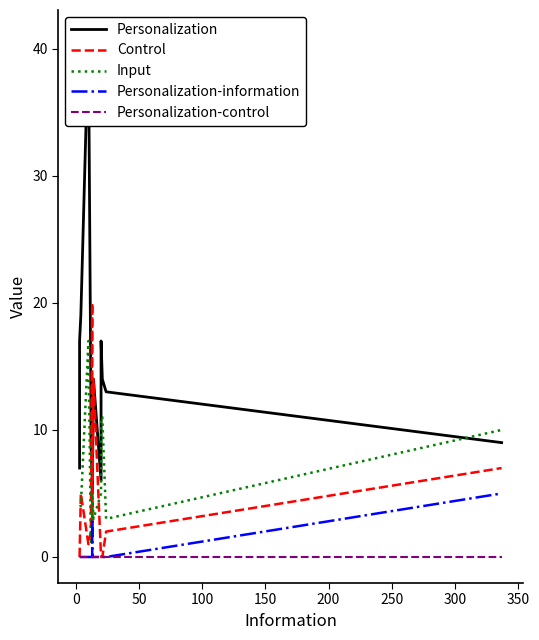

True or false: Personalization-control and Personalization-information intersect in this chart.

False